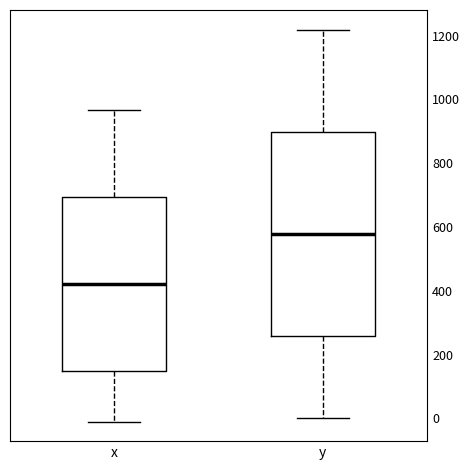

Reading left to right, transcribe this box plot: for each box, give where its median line is, the range the box spans, and where its two whiskers end, as read against the y-axis. The values are not printed on the chart, so give them approximately, as read against the axis.

x: median 420, box 140 to 700, whiskers 0 to 960
y: median 580, box 260 to 900, whiskers 0 to 1220